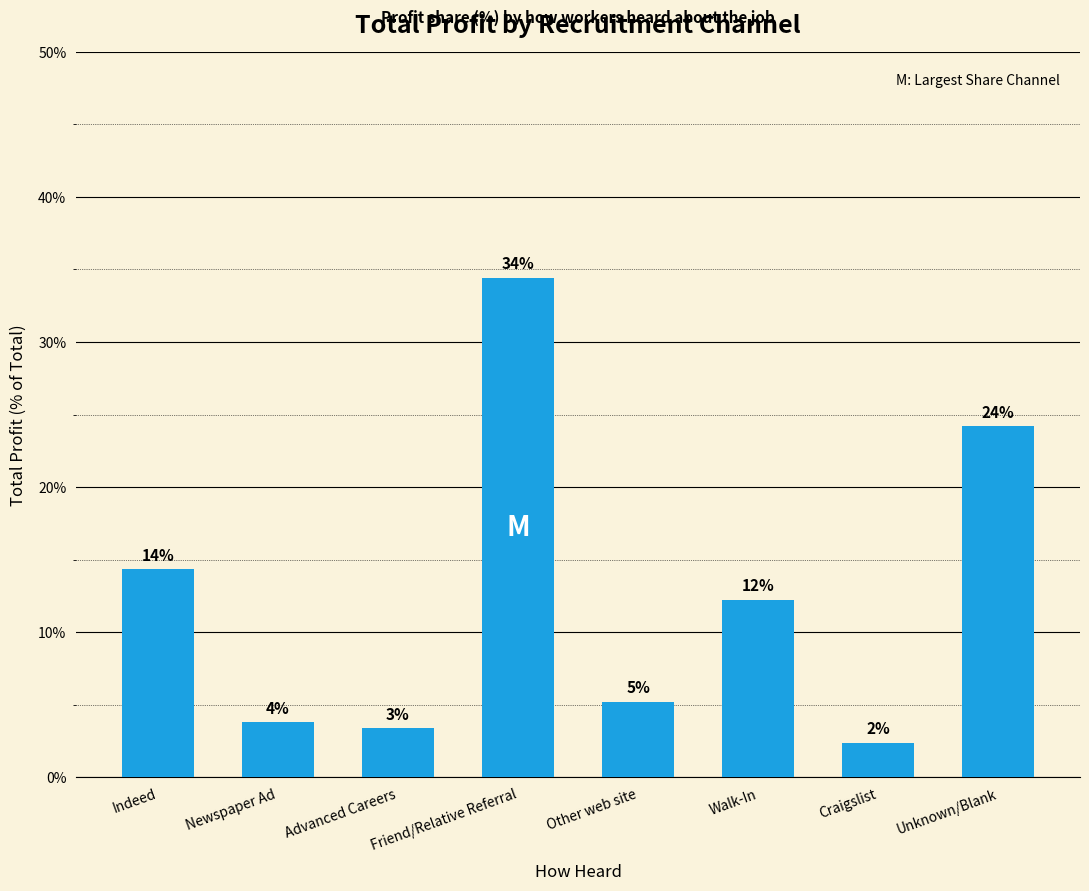

Is it true that the value at Other web site is 5.2?

True